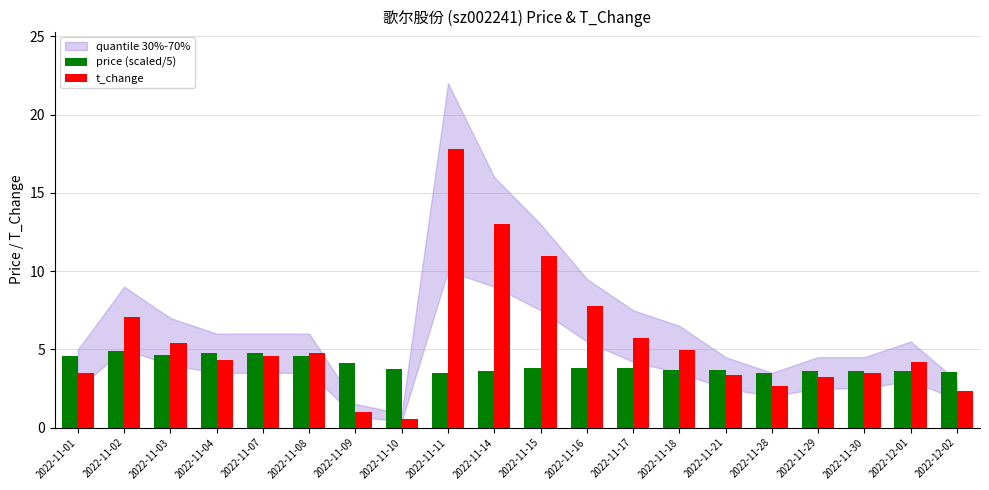

What value does the t_change series have at 2022-11-03?

5.4